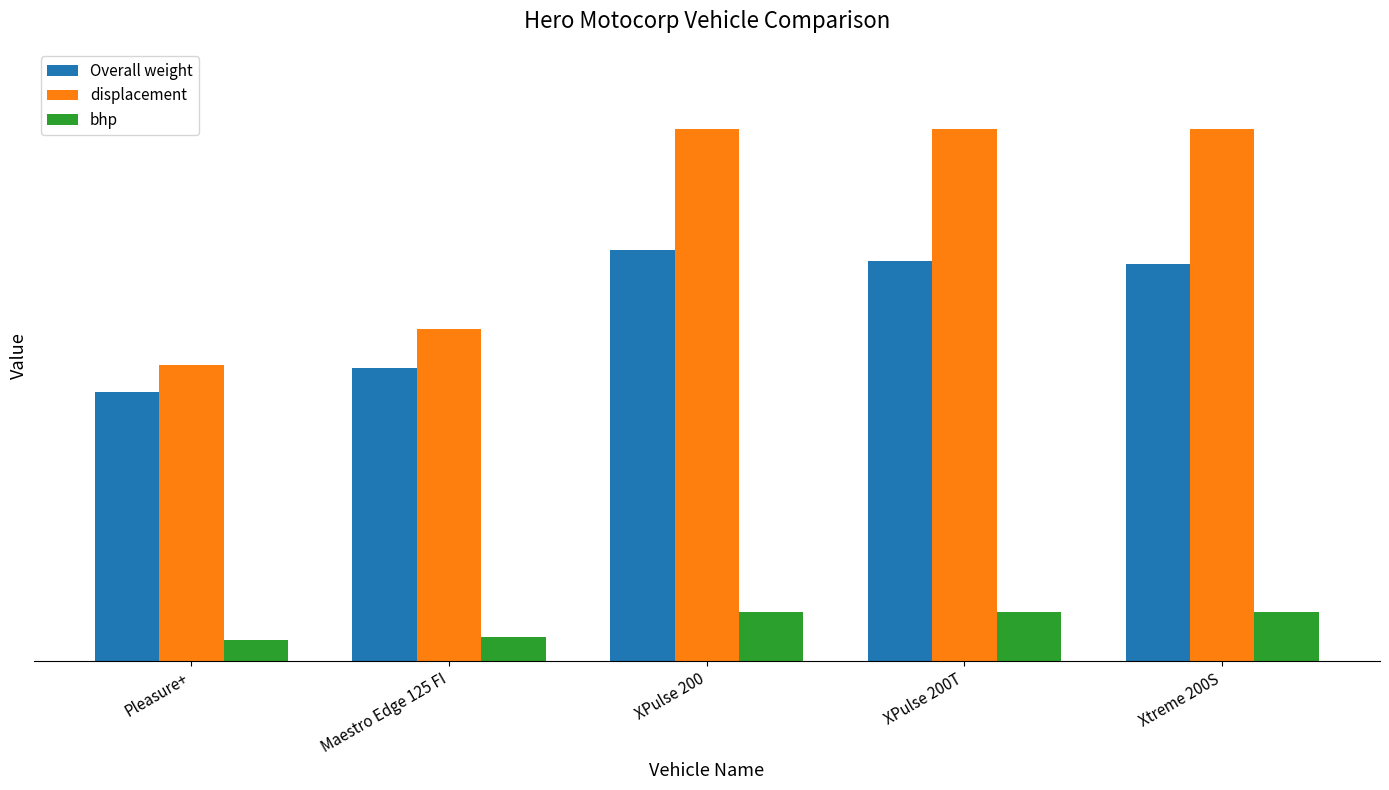

The value of displacement at Maestro Edge 125 FI is 67.5. True or false?

False